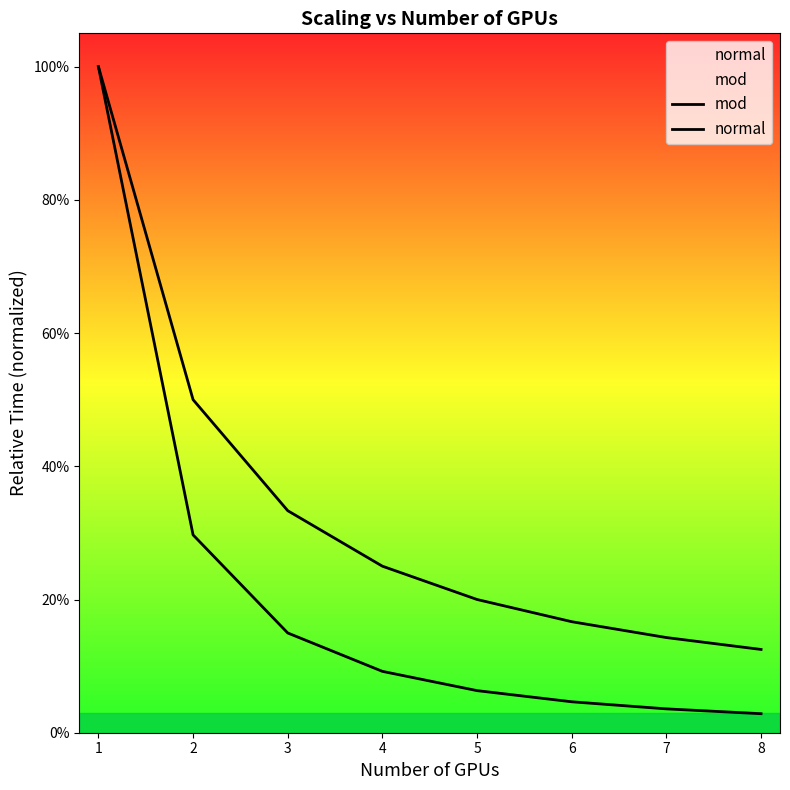

Which series has the widest spread of values?

normal